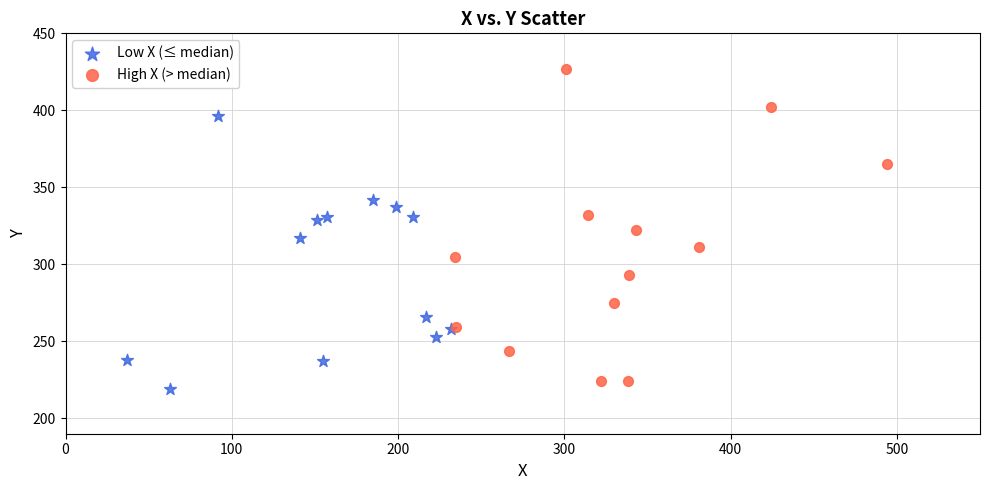

Which series reaches the maximum Y coordinate?

High X (> median)